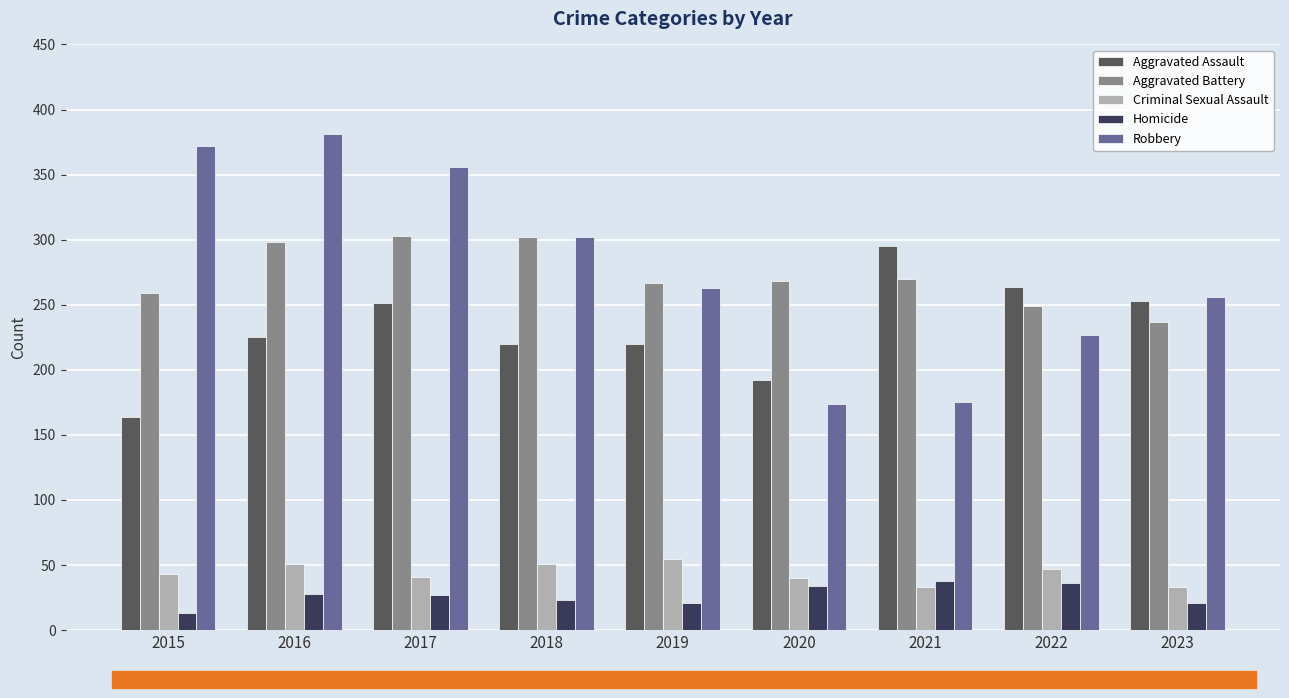

How many series are shown in this chart?

5